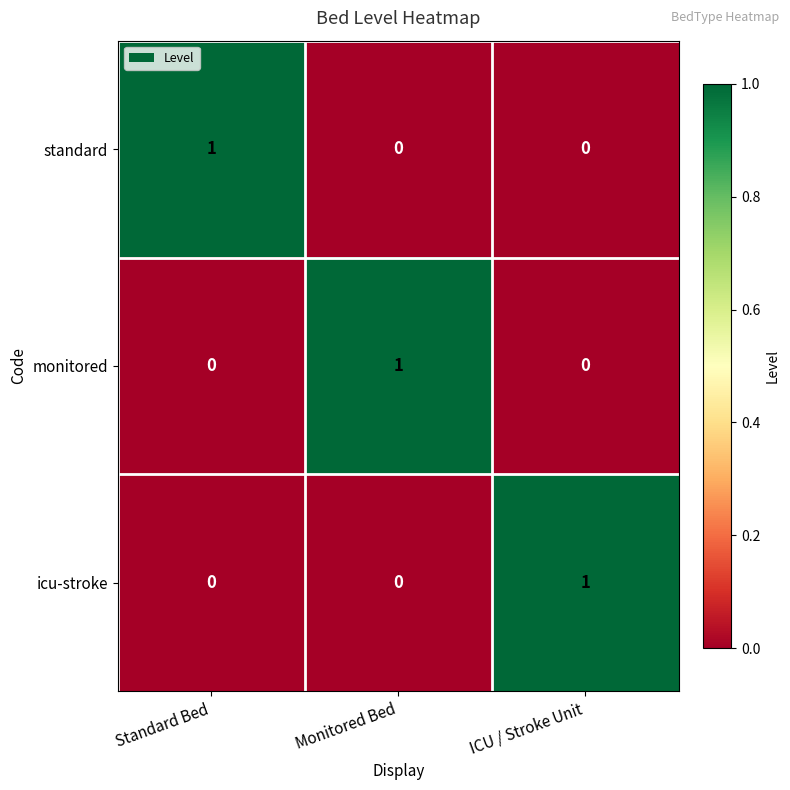

True or false: monitored has a value of 1 at ICU / Stroke Unit.

False